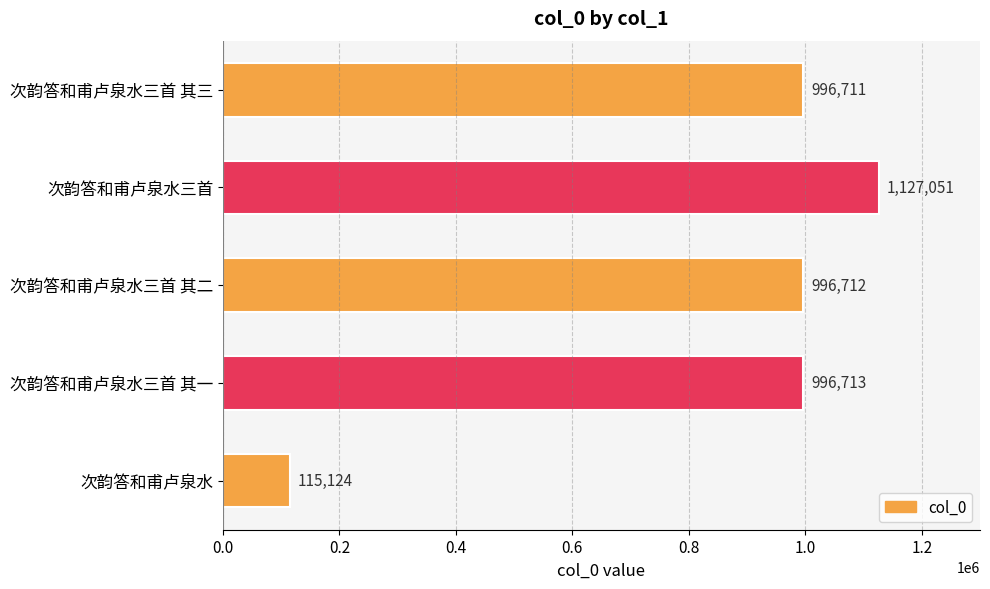

Rank the categories by value from lowest to highest.

次韵答和甫卢泉水, 次韵答和甫卢泉水三首 其三, 次韵答和甫卢泉水三首 其二, 次韵答和甫卢泉水三首 其一, 次韵答和甫卢泉水三首